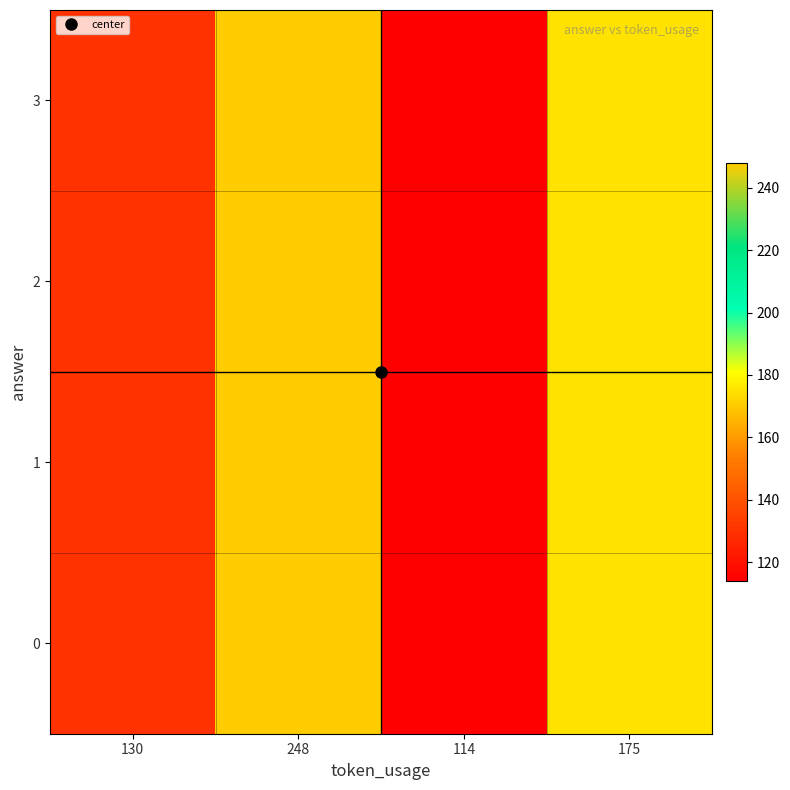

What is the total value across all series at 114?

456